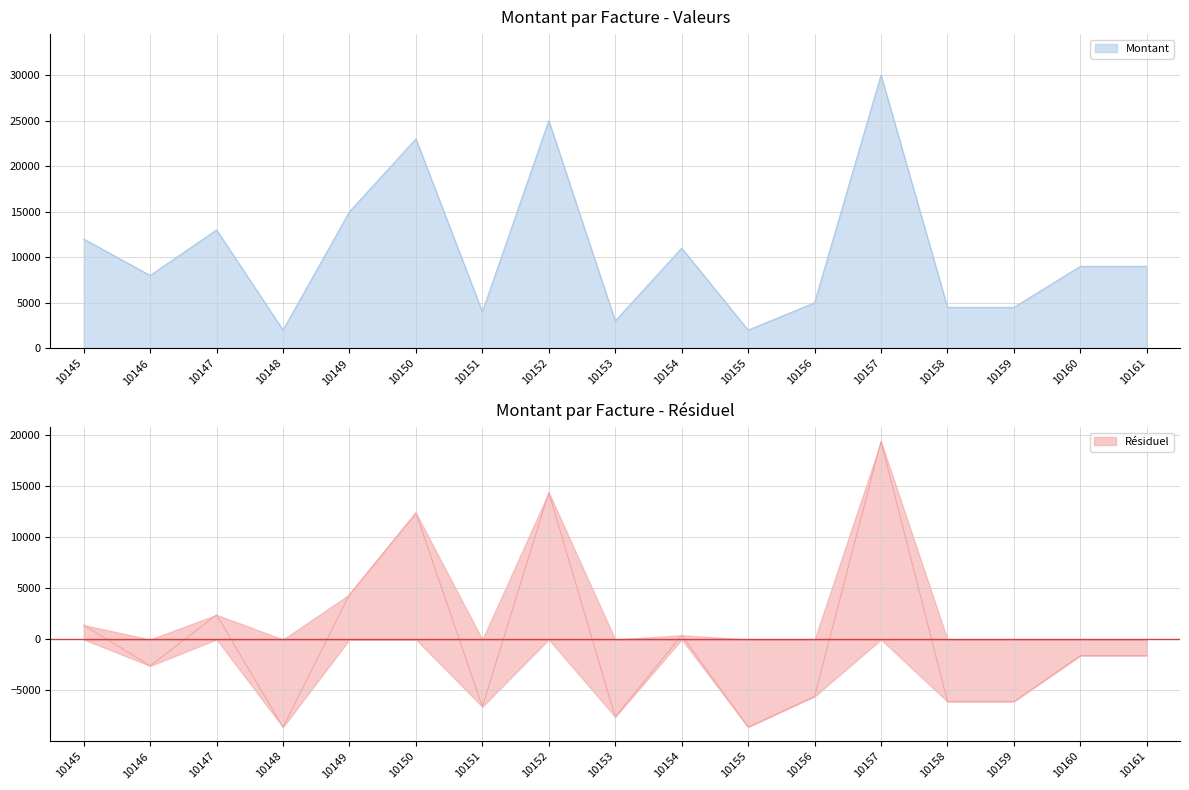

Reading left to right, what are all the values shown in this chart?

12000	8000	13000	2000	15000	23000	4000	25000	3000	11000	2000	5000	30000	4500	4500	9000	9000